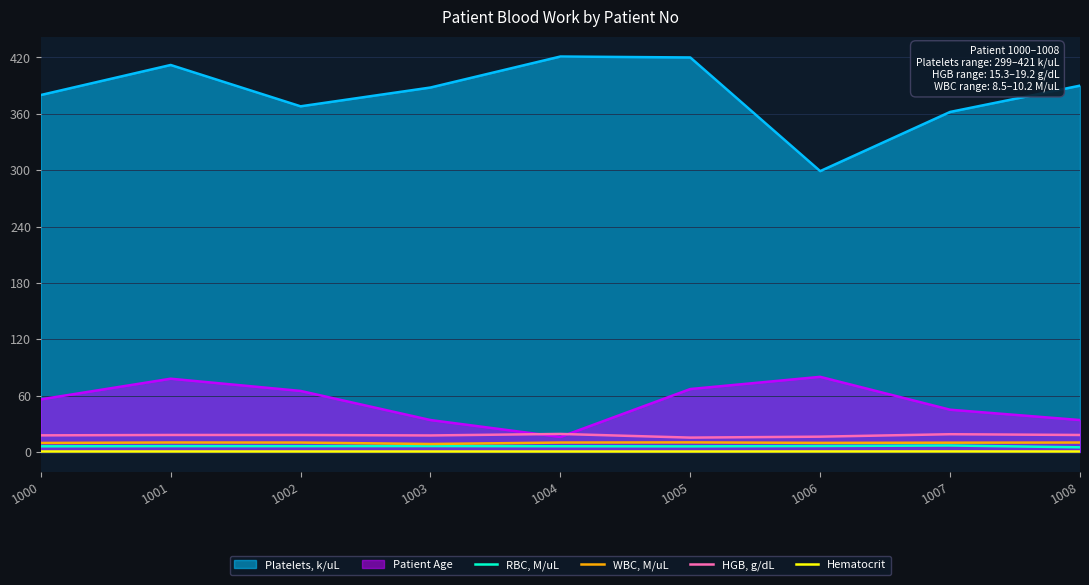

Does the chart display data point markers on the line(s)?

No